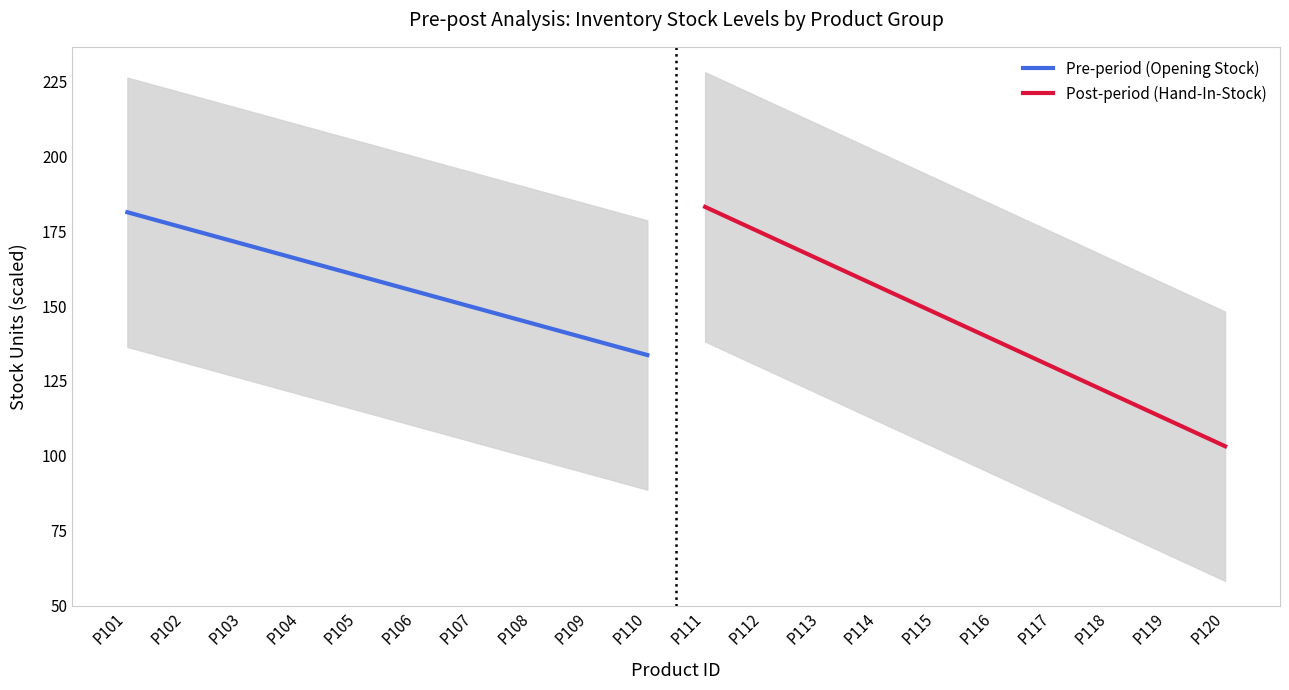

What are all the series names shown in the legend?

Pre-period (Opening Stock), Post-period (Hand-In-Stock)